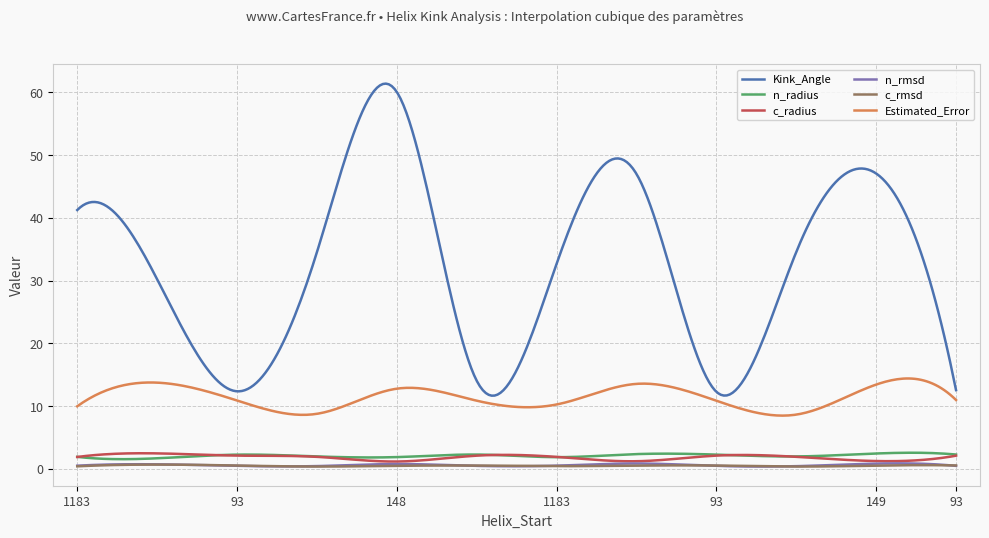

True or false: n_radius and Kink_Angle cross at least once.

False